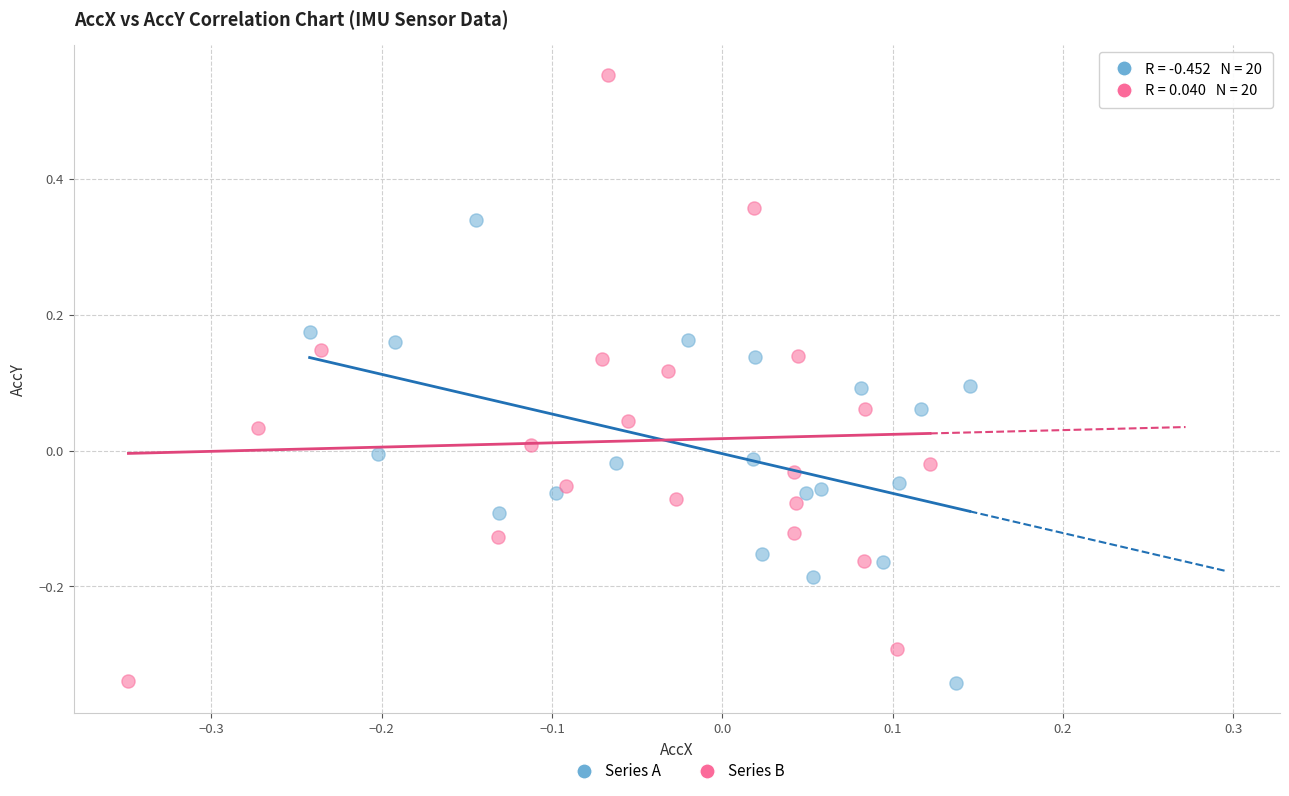

Which series contains the highest Y value?

Series B